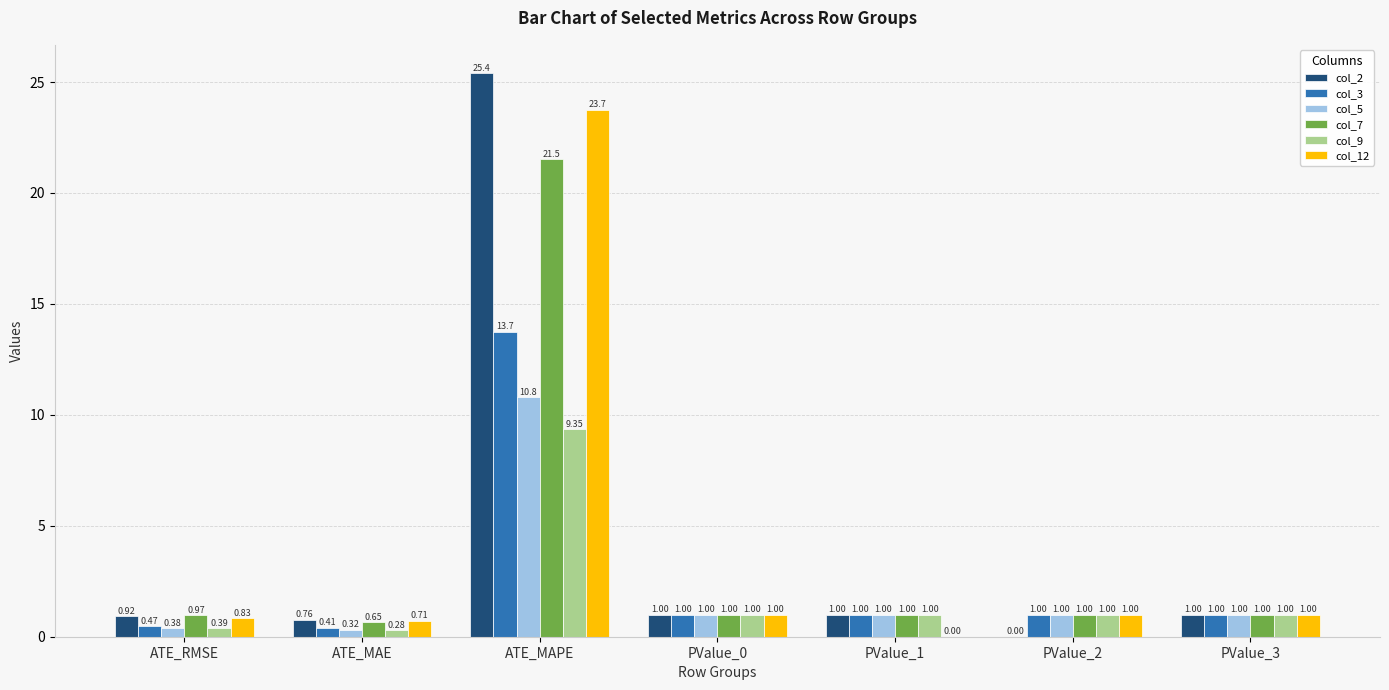

Where does the col_9 series first go above 1?

ATE_MAPE